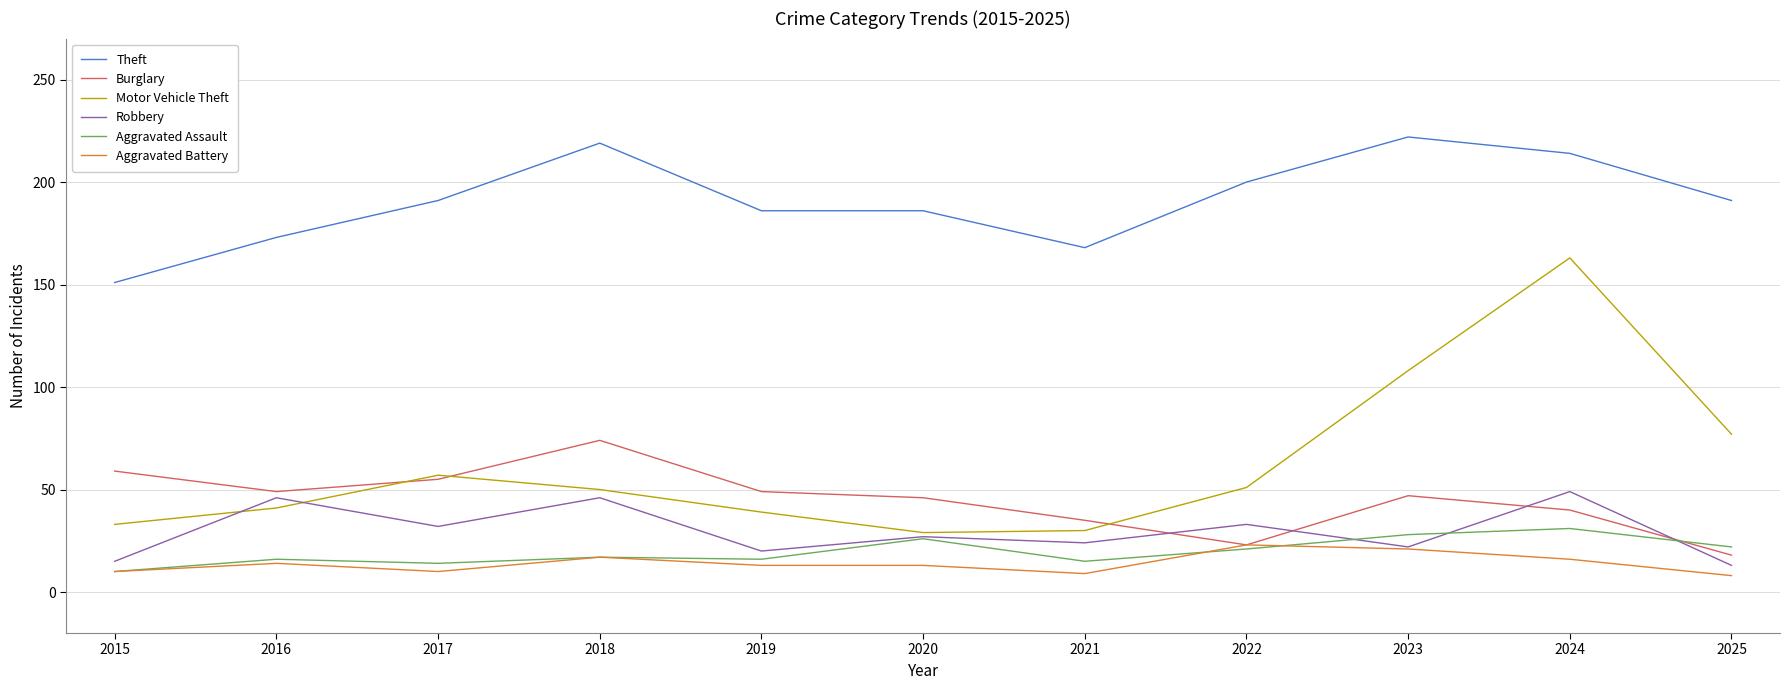

Which series changed the most between 2019 and 2024?

Motor Vehicle Theft